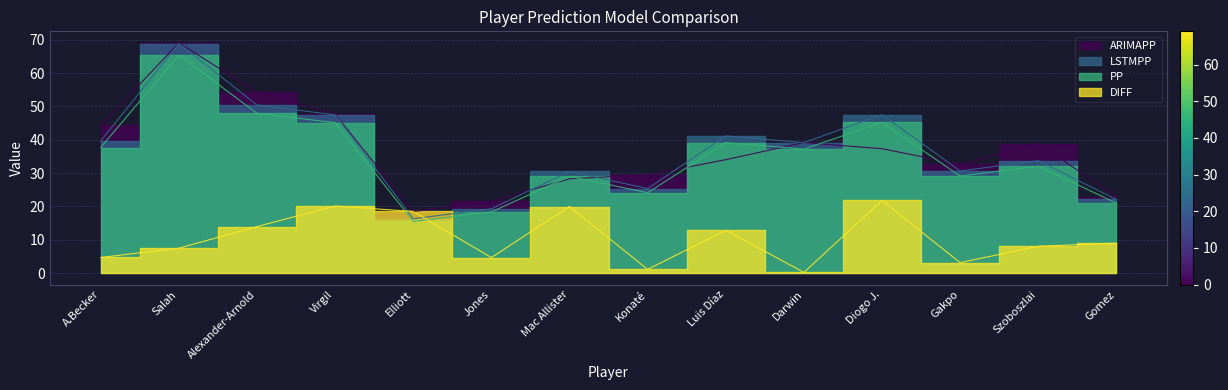

Reading left to right, extract all data points from this chart.

ARIMAPP: A.Becker=44.3	Salah=69.1	Alexander-Arnold=54.3	Virgil=47.7	Elliott=18.4	Jones=21.5	Mac Allister=28.3	Konaté=29.5	Luis Díaz=34.0	Darwin=39.2	Diogo J.=37.3	Gakpo=32.6	Szoboszlai=38.9	Gomez=22.9
LSTMPP: A.Becker=39.6	Salah=68.9	Alexander-Arnold=50.5	Virgil=47.5	Elliott=16.3	Jones=19.3	Mac Allister=30.5	Konaté=25.4	Luis Díaz=41.2	Darwin=39.2	Diogo J.=47.6	Gakpo=30.6	Szoboszlai=33.7	Gomez=22.1
PP: A.Becker=37.7	Salah=65.5	Alexander-Arnold=48.0	Virgil=45.1	Elliott=15.5	Jones=18.3	Mac Allister=29.0	Konaté=24.1	Luis Díaz=39.2	Darwin=37.2	Diogo J.=45.2	Gakpo=29.1	Szoboszlai=32.1	Gomez=21.0
DIFF: A.Becker=4.7	Salah=7.5	Alexander-Arnold=14.0	Virgil=20.1	Elliott=18.5	Jones=4.7	Mac Allister=20.0	Konaté=1.1	Luis Díaz=12.8	Darwin=0.2	Diogo J.=21.8	Gakpo=3.1	Szoboszlai=8.1	Gomez=9.0